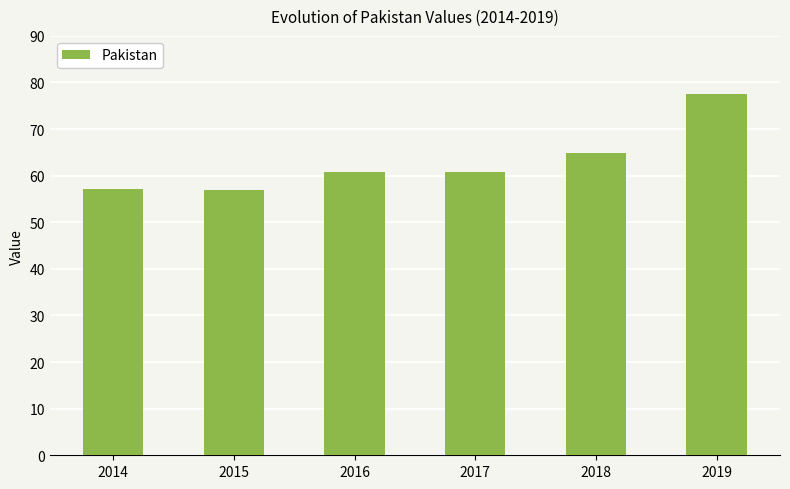

Count the number of data series in this chart.

1